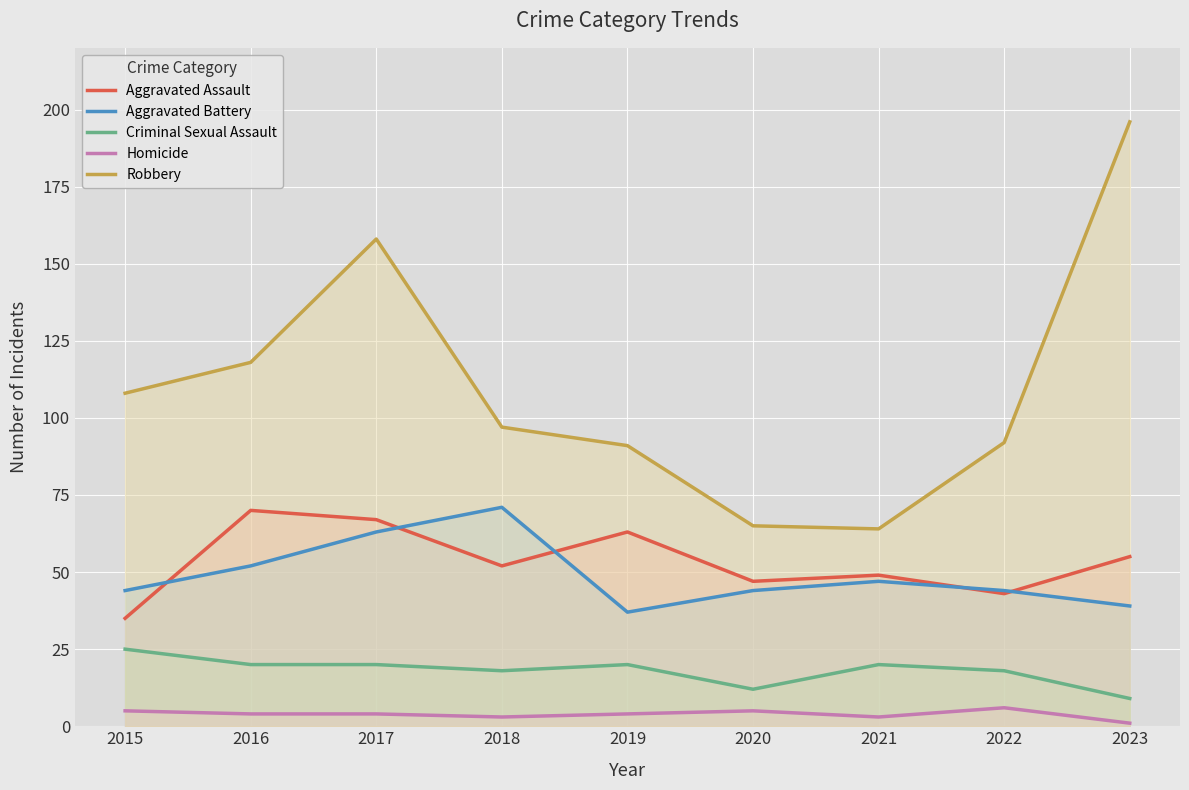

Reading left to right, what are all the values shown in this chart?

Aggravated Assault: 35	70	67	52	63	47	49	43	55
Aggravated Battery: 44	52	63	71	37	44	47	44	39
Criminal Sexual Assault: 25	20	20	18	20	12	20	18	9
Homicide: 5	4	4	3	4	5	3	6	1
Robbery: 108	118	158	97	91	65	64	92	196